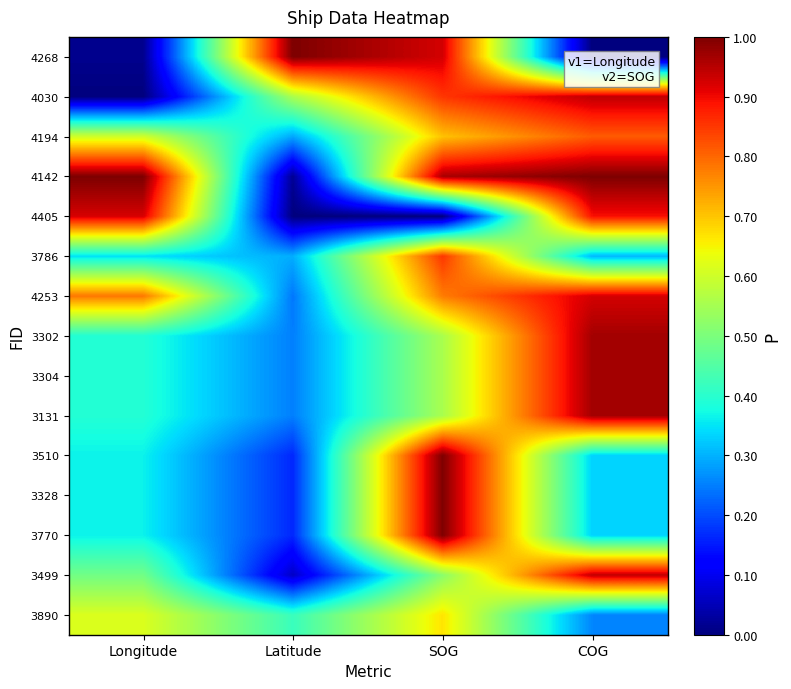

What is the total value across all series at Latitude?

4.1